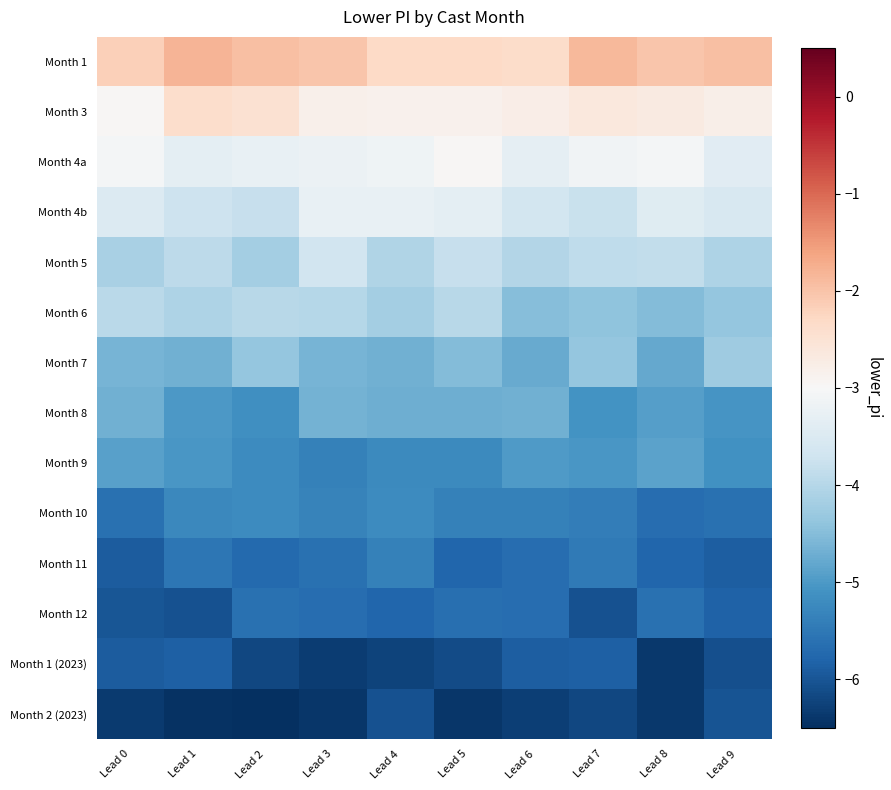

List the series in order of their peak value, lowest first.

Month 2 (2023), Month 1 (2023), Month 12, Month 11, Month 10, Month 9, Month 8, Month 7, Month 6, Month 5, Month 4b, Month 4a, Month 3, Month 1